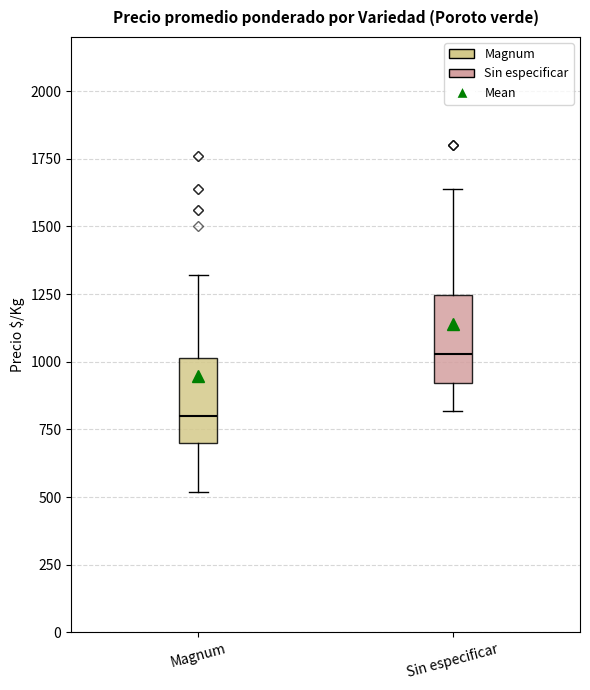

Reading left to right, transcribe this box plot: for each box, give where its median line is, the range the box spans, and where its two whiskers end, as read against the y-axis. The values are not printed on the chart, so give them approximately, as read against the axis.

Magnum: median 800, box 700 to 1000, whiskers 500 to 1300
Sin especificar: median 1050, box 900 to 1250, whiskers 800 to 1650